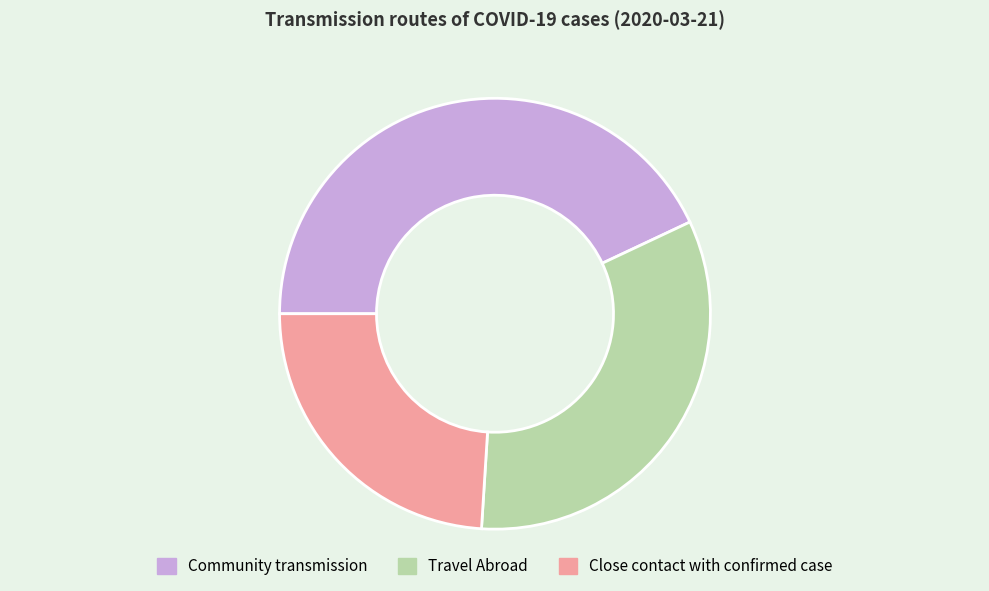

Does Community transmission account for over 50% of the chart?

No